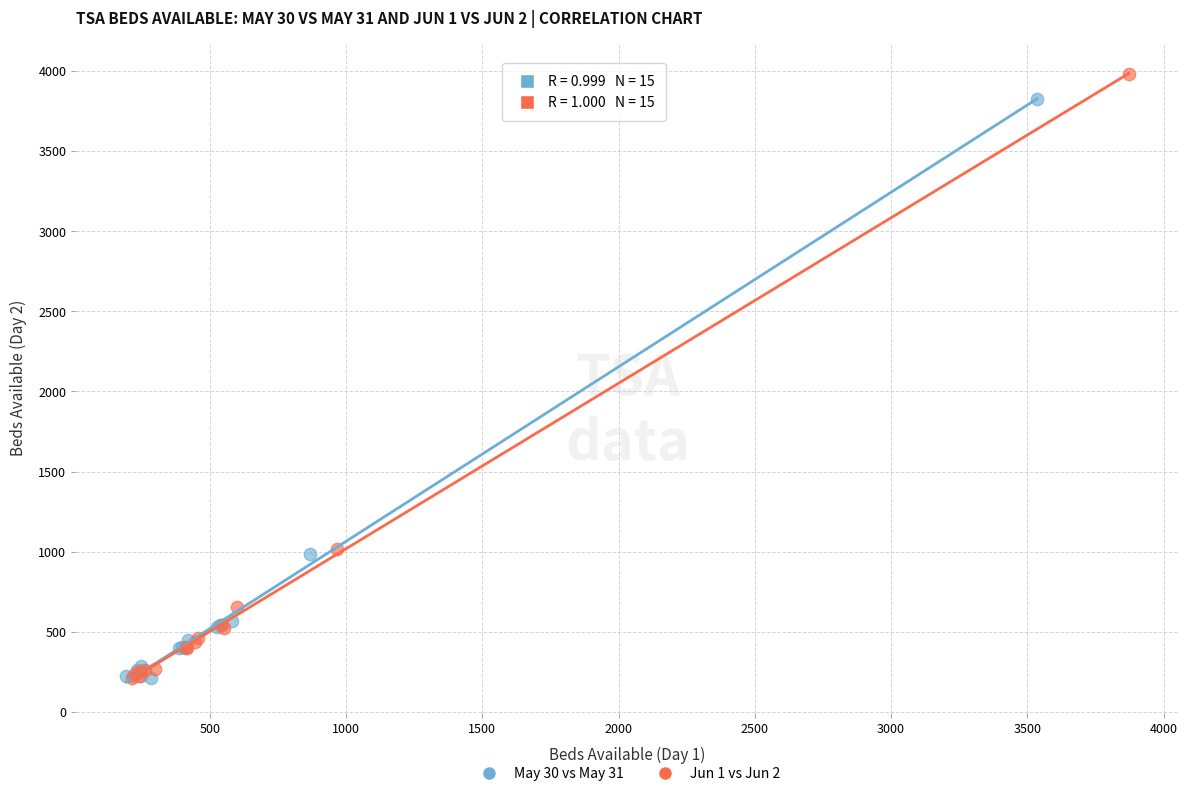

Which series has the largest Y range (max minus min)?

Jun 1 vs Jun 2